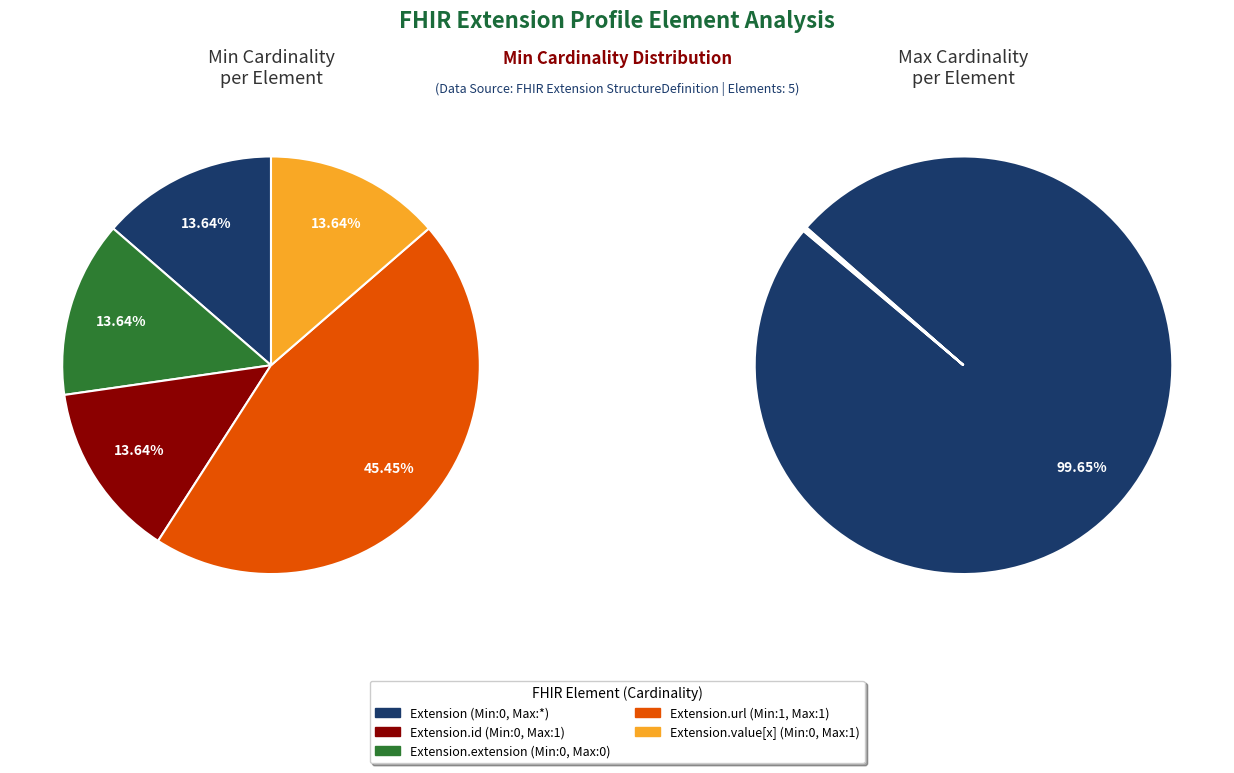

How many slices are in this pie chart?

5